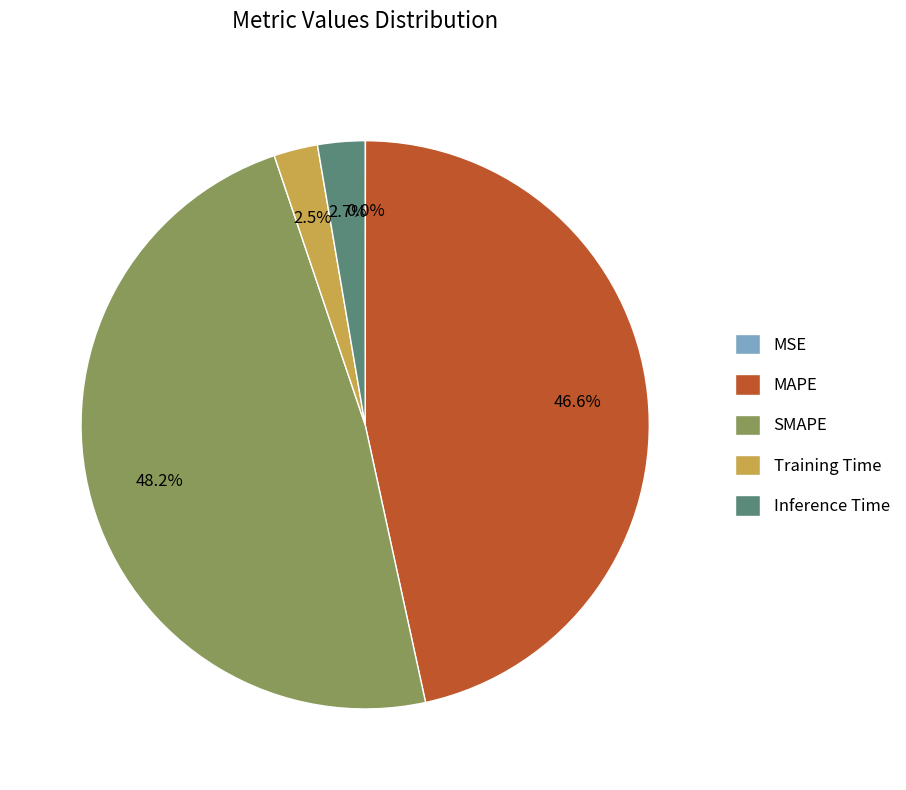

True or false: Inference Time accounts for 3% of the total.

True